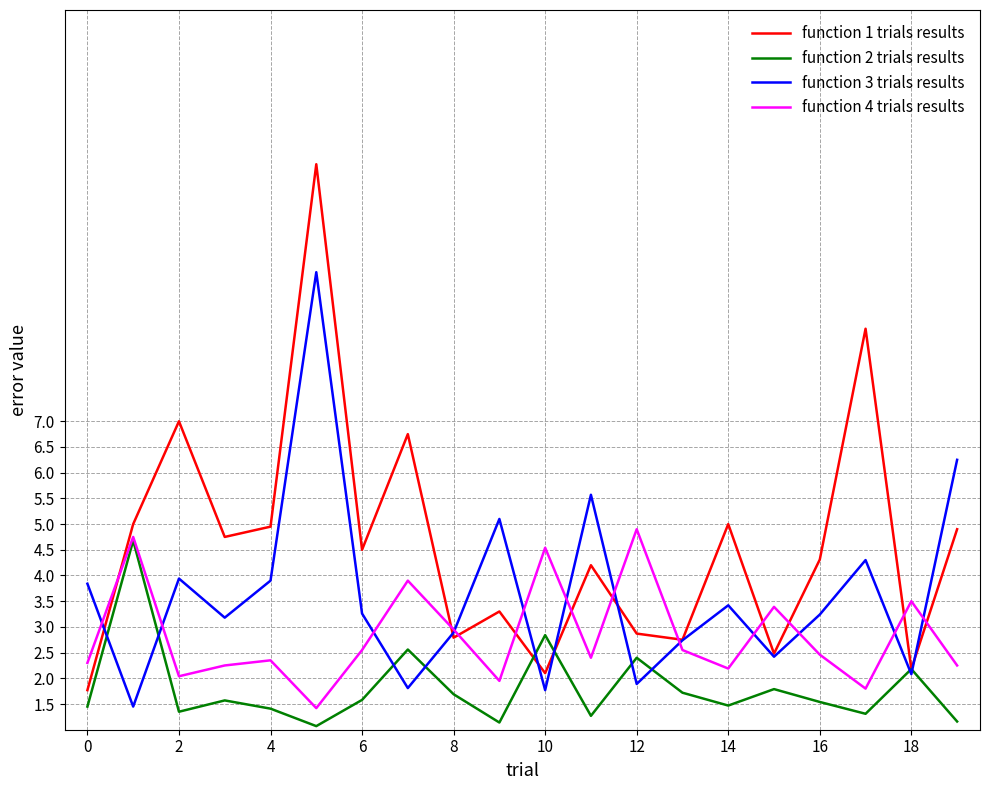

List the series in order of their overall mean, highest first.

function 1 trials results, function 3 trials results, function 4 trials results, function 2 trials results